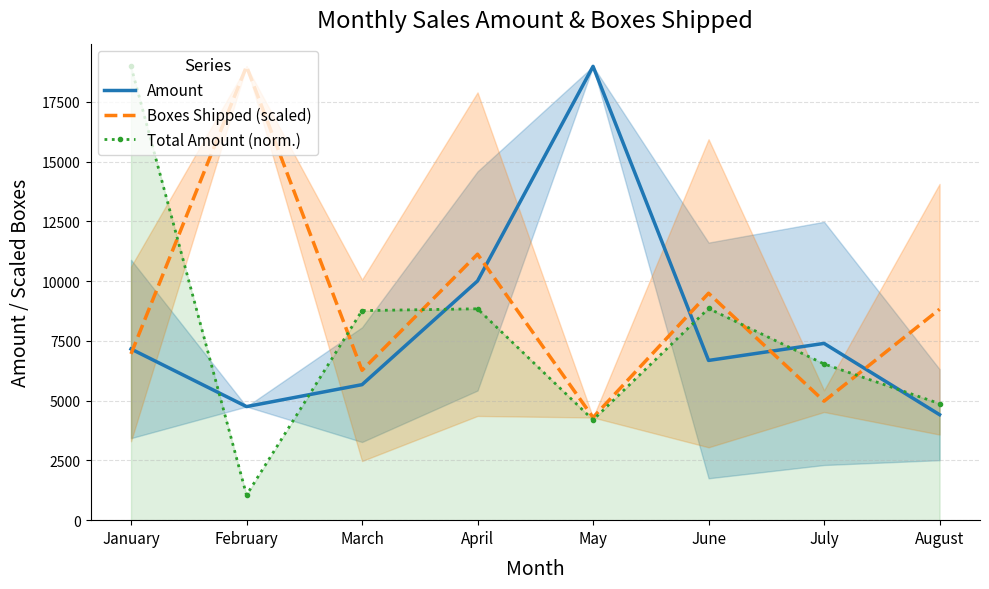

At which category does Amount reach its first local valley?

February